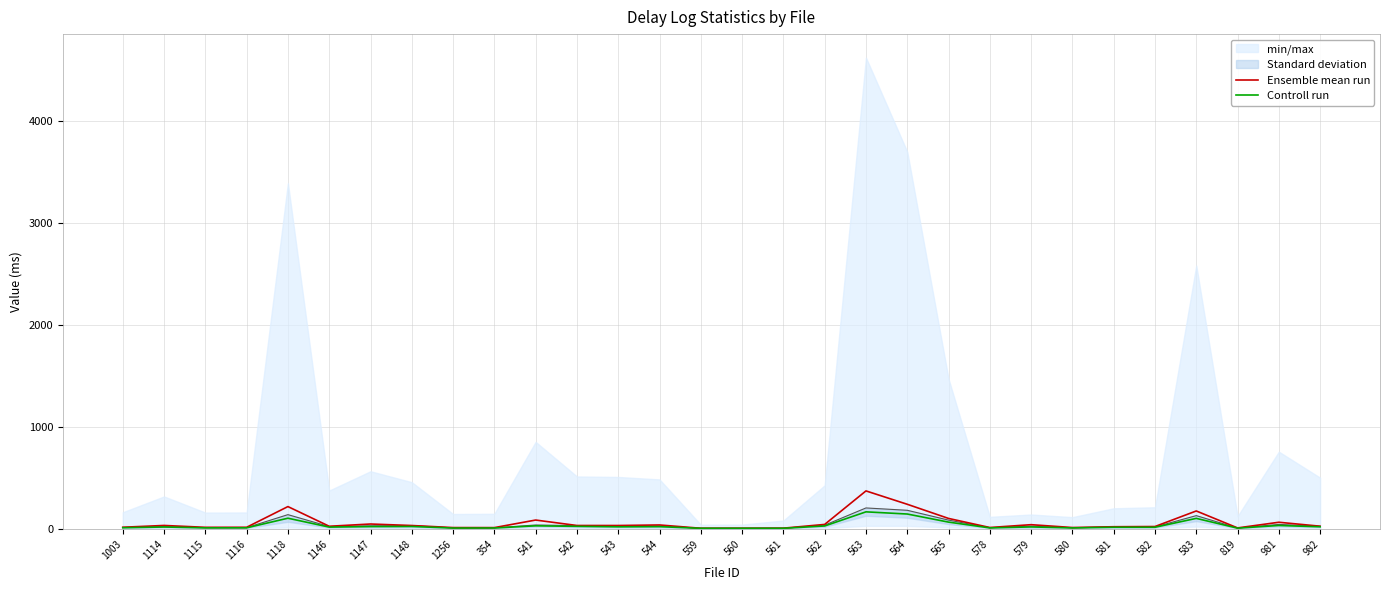

True or false: Controll run and Ensemble mean run intersect in this chart.

False